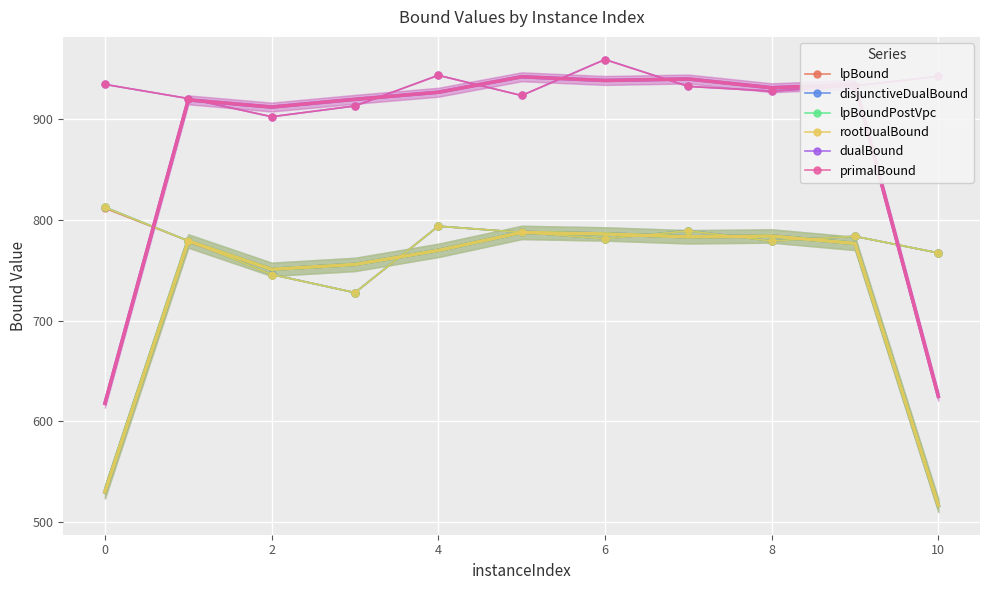

The value of lpBoundPostVpc at 6 is 781.1. True or false?

True